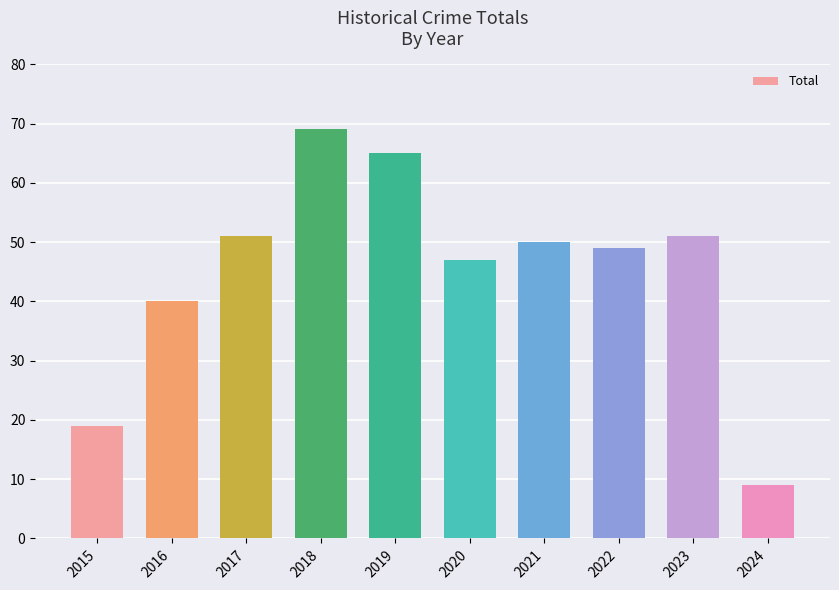

Approximately how many times larger is the value at 2022 compared to 2018?

0.7